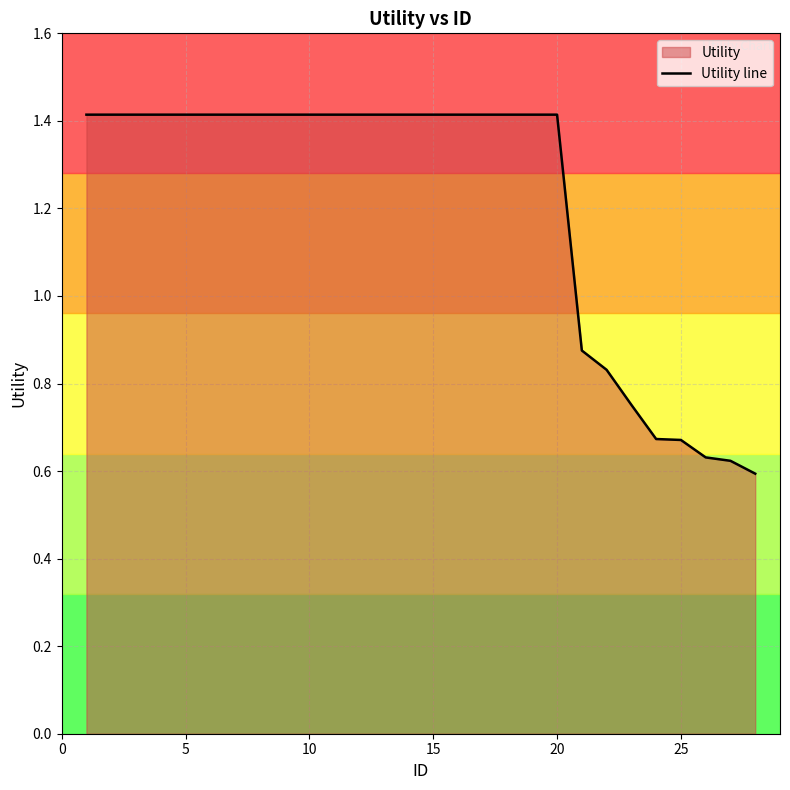

Reading left to right, what are all the values shown in this chart?

1.4	1.4	1.4	1.4	1.4	1.4	1.4	1.4	1.4	1.4	1.4	1.4	1.4	1.4	1.4	1.4	1.4	1.4	1.4	1.4	0.9	0.8	0.8	0.7	0.7	0.6	0.6	0.6